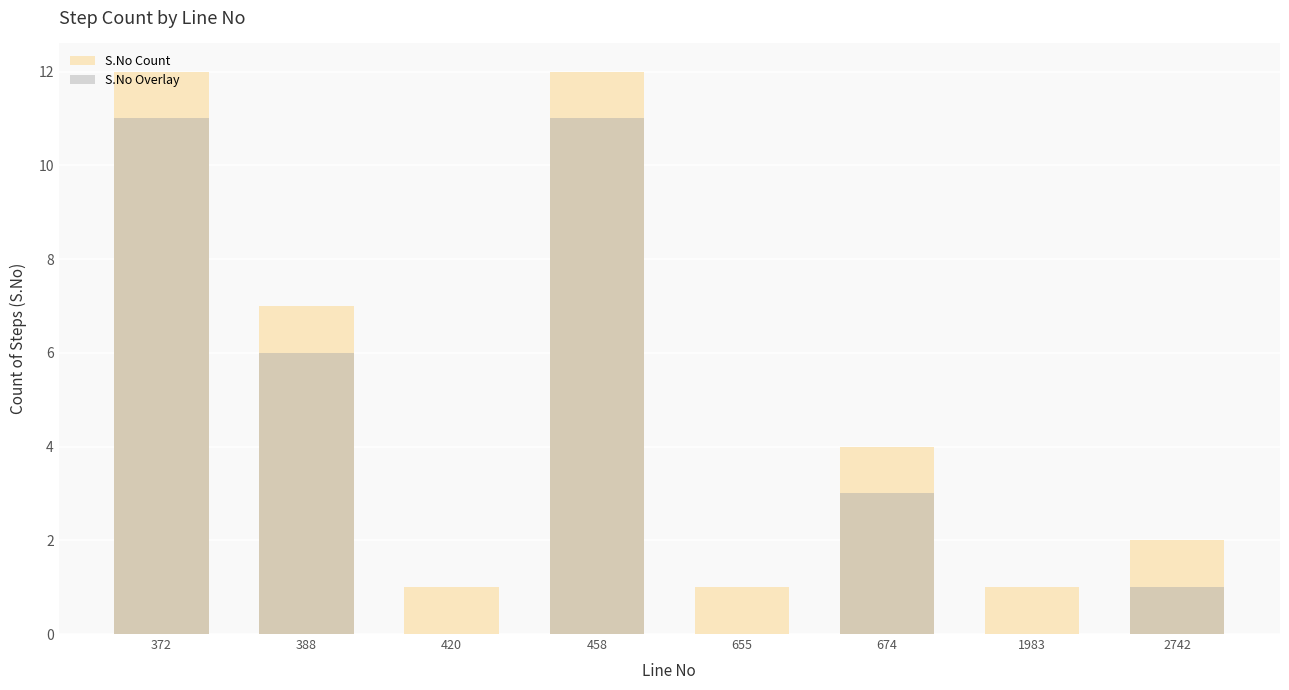

The S.No Overlay series shows 4 at 655. True or false?

False